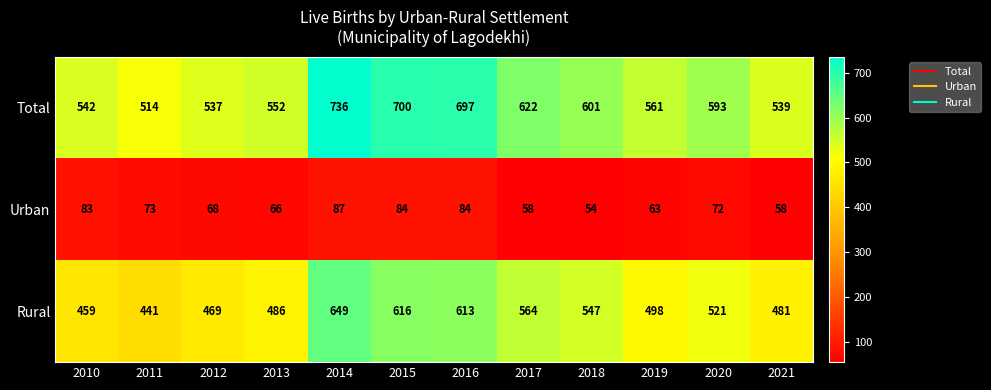

What is the approximate value of Urban at 2016?

84